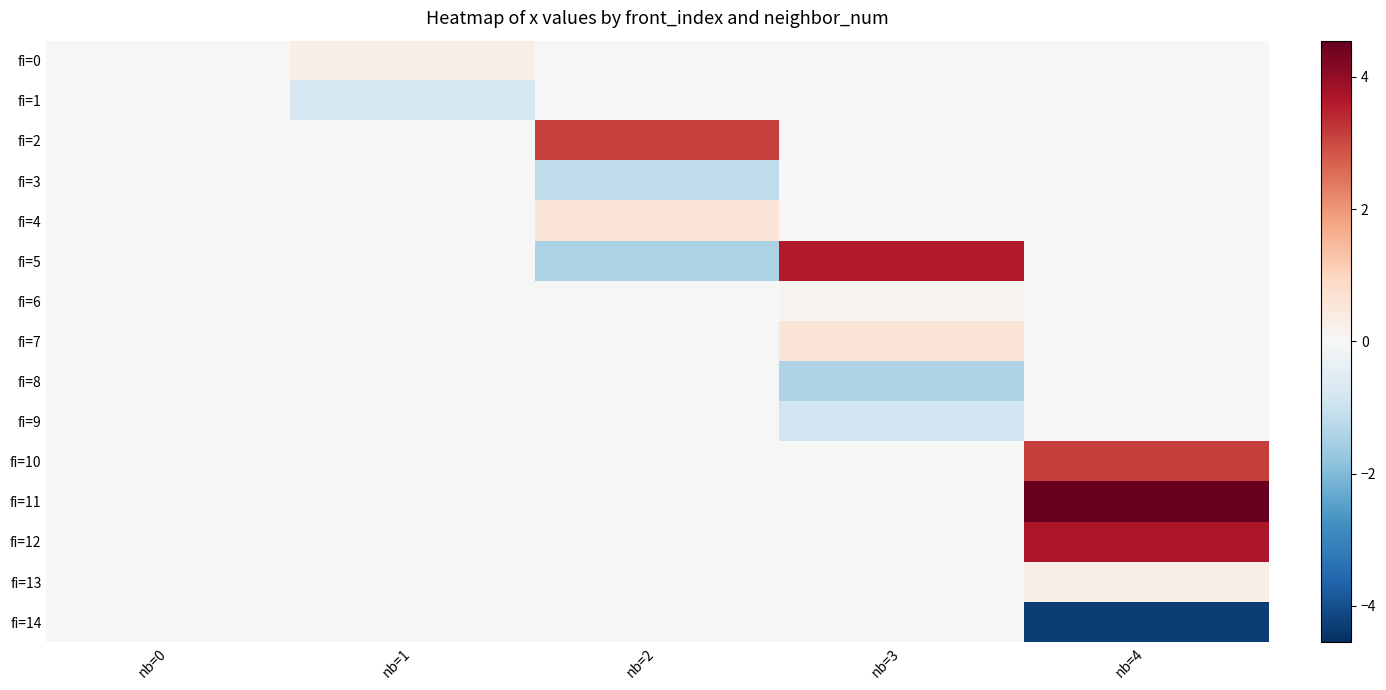

What is the smallest value displayed?

-4.3